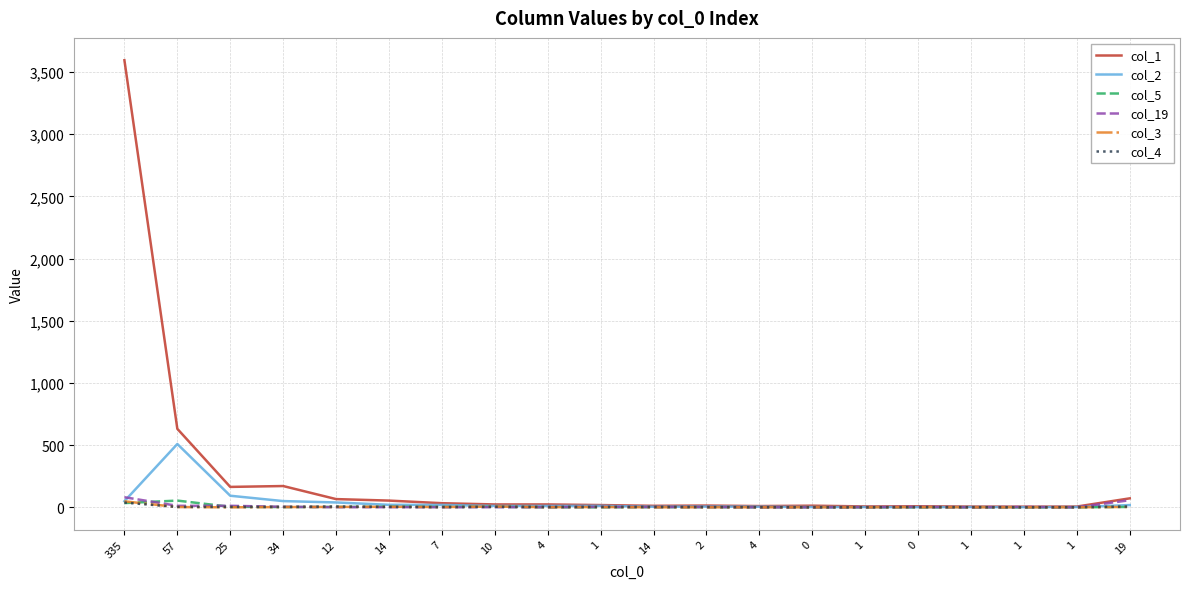

What are all the series names shown in the legend?

col_1, col_2, col_5, col_19, col_3, col_4